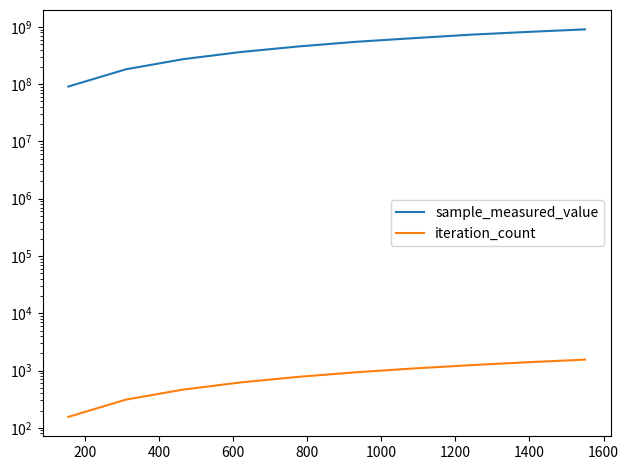

Reading left to right, extract all data points from this chart.

sample_measured_value: 91047244	181823260	273543898	364249219	455253425	548876538	635238356	731241782	818350370	906002788
iteration_count: 155	310	465	620	775	930	1085	1240	1395	1550